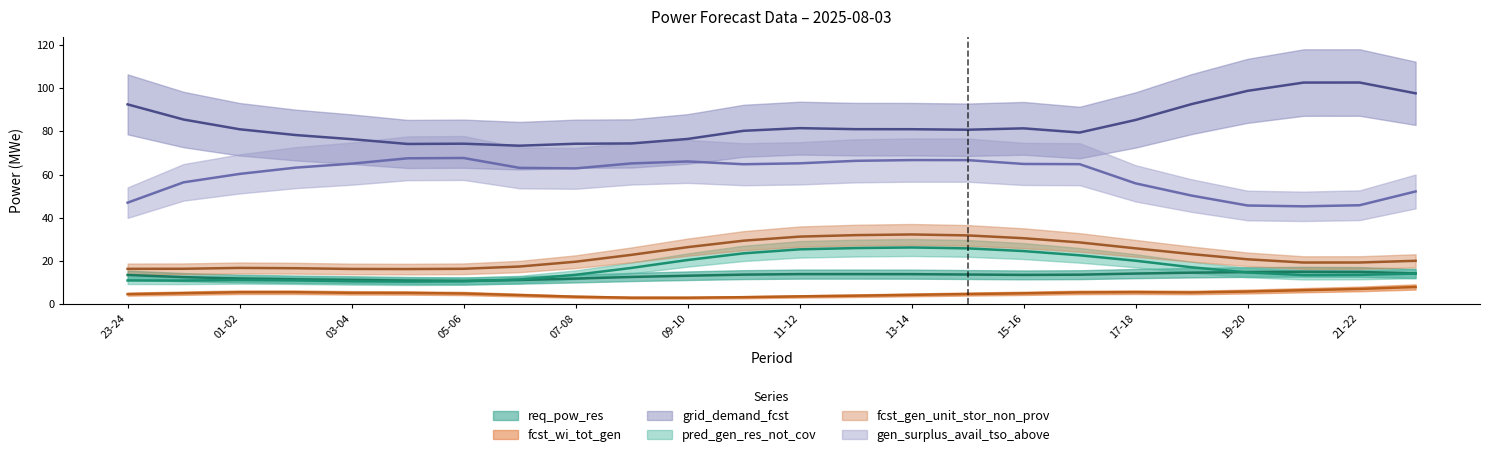

Is the value of fcst_wi_tot_gen at 05-06 greater than the value of grid_demand_fcst at 21-22?

No